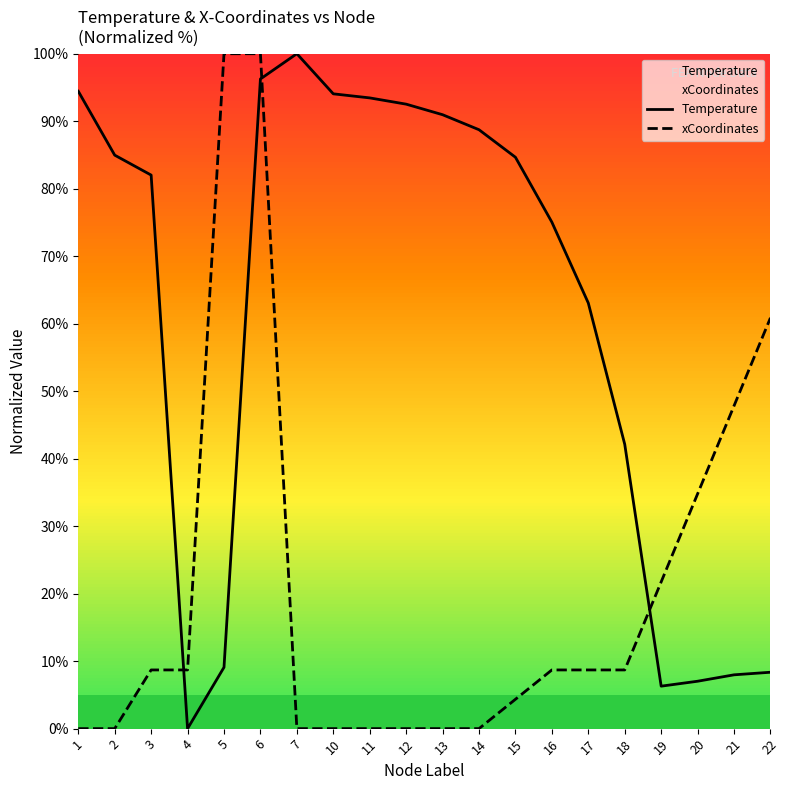

Which series has the largest total across all categories?

Temperature